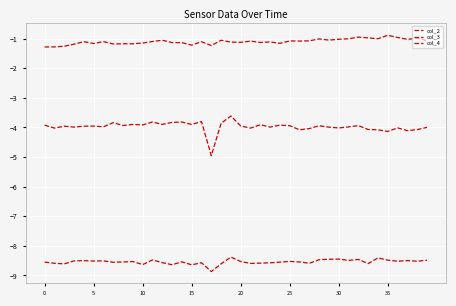

Which label corresponds to the largest value in the chart?

35